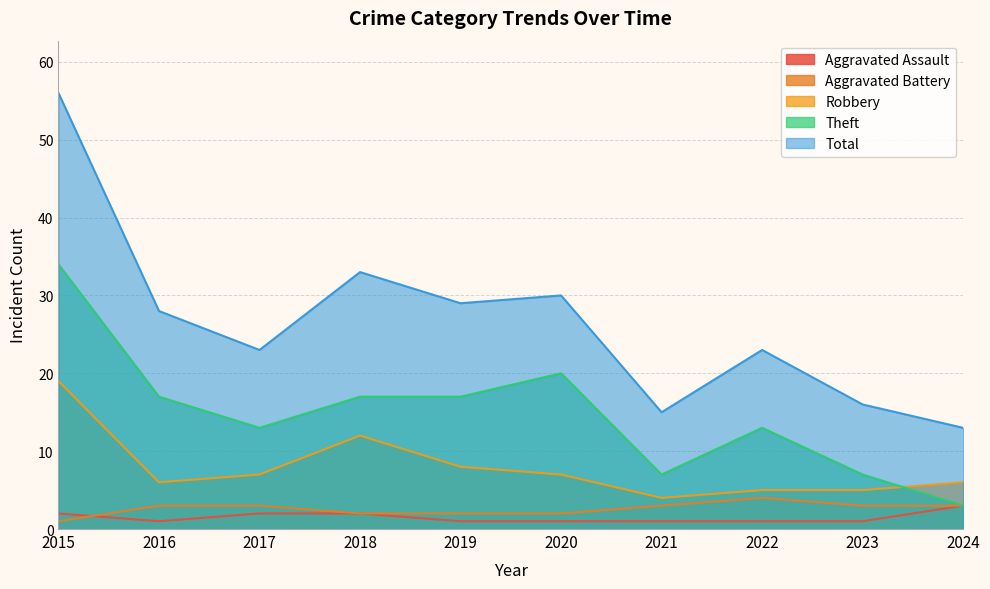

Reading left to right, what are all the values shown in this chart?

Aggravated Assault: 2015=2	2016=1	2017=2	2018=2	2019=1	2020=1	2021=1	2022=1	2023=1	2024=3
Aggravated Battery: 2015=1	2016=3	2017=3	2018=2	2019=2	2020=2	2021=3	2022=4	2023=3	2024=3
Robbery: 2015=19	2016=6	2017=7	2018=12	2019=8	2020=7	2021=4	2022=5	2023=5	2024=6
Theft: 2015=34	2016=17	2017=13	2018=17	2019=17	2020=20	2021=7	2022=13	2023=7	2024=3
Total: 2015=56	2016=28	2017=23	2018=33	2019=29	2020=30	2021=15	2022=23	2023=16	2024=13